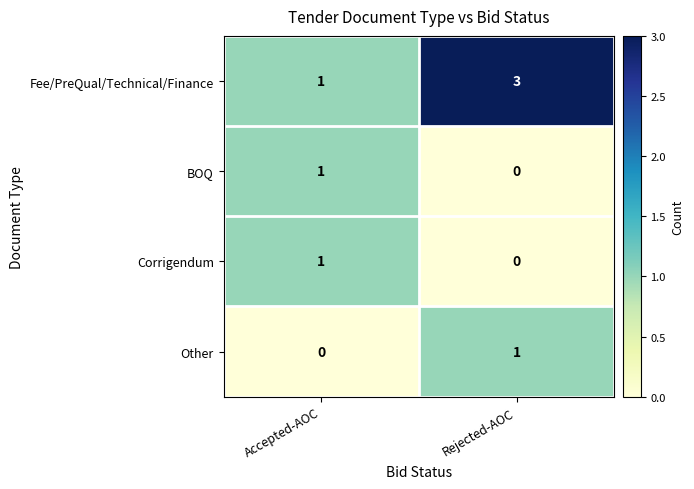

Reading left to right, list all the values displayed in this chart.

Fee/PreQual/Technical/Finance: Accepted-AOC=1	Rejected-AOC=3
BOQ: Accepted-AOC=1	Rejected-AOC=0
Corrigendum: Accepted-AOC=1	Rejected-AOC=0
Other: Accepted-AOC=0	Rejected-AOC=1